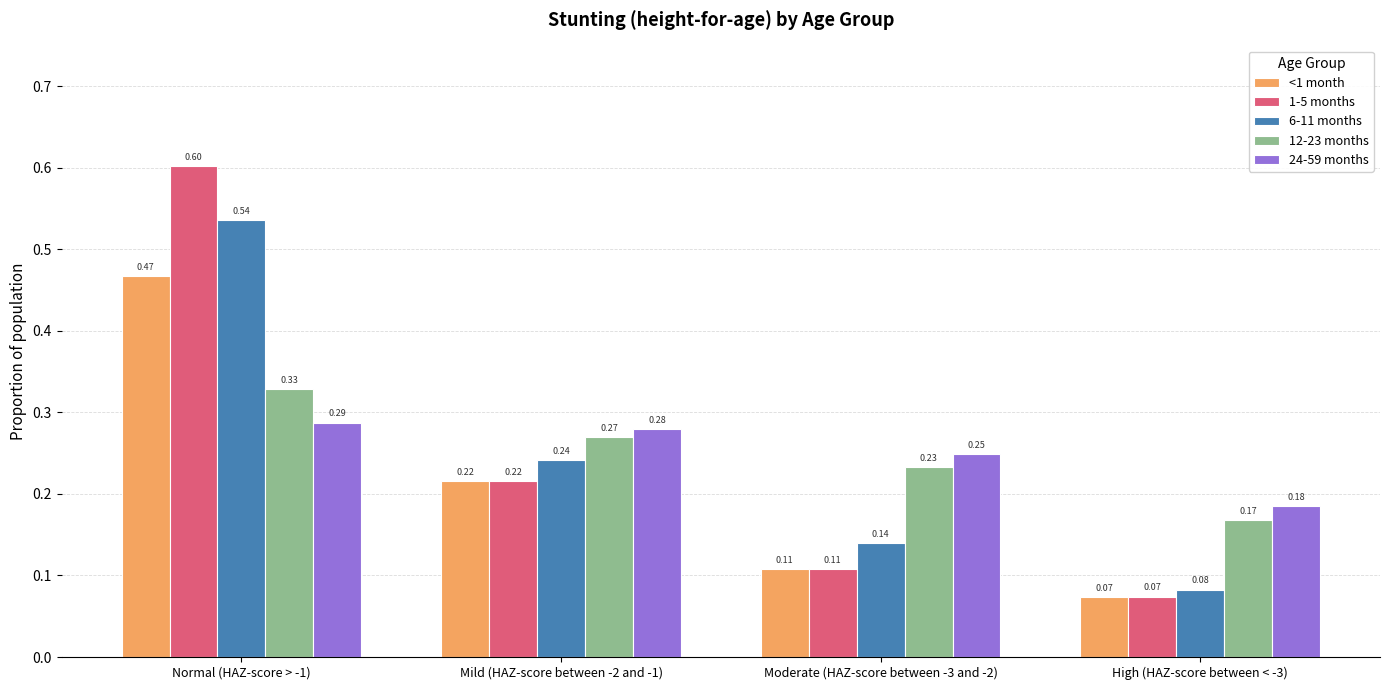

Is the value of <1 month at High (HAZ-score between < -3) greater than the value of 24-59 months at Moderate (HAZ-score between -3 and -2)?

No